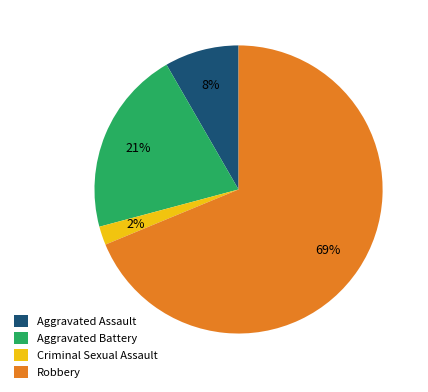

Which has a higher value, Criminal Sexual Assault or Aggravated Assault?

Aggravated Assault